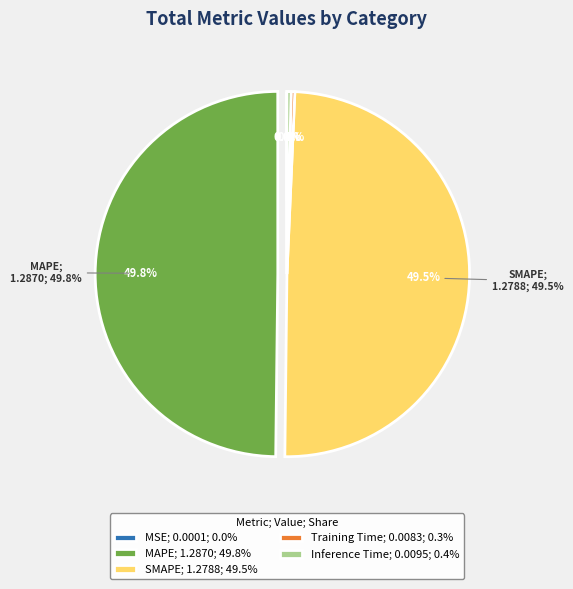

How much of the chart is everything except Inference Time?

99.6%